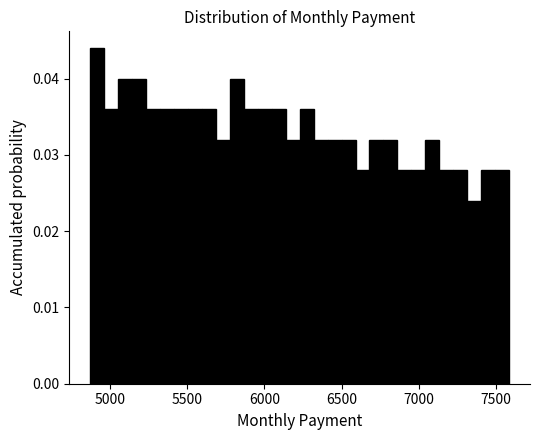

Around what value on the x-axis is the tallest bar? Give the approximate position of its centre, as read against the axis.

4900